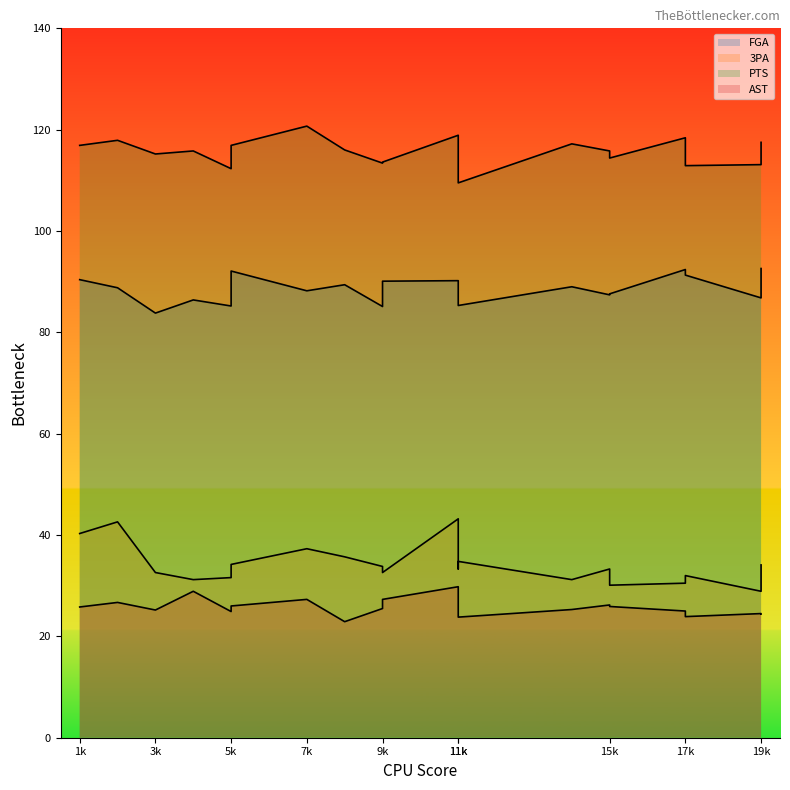

True or false: FGA has more than 2 interior local peaks.

True